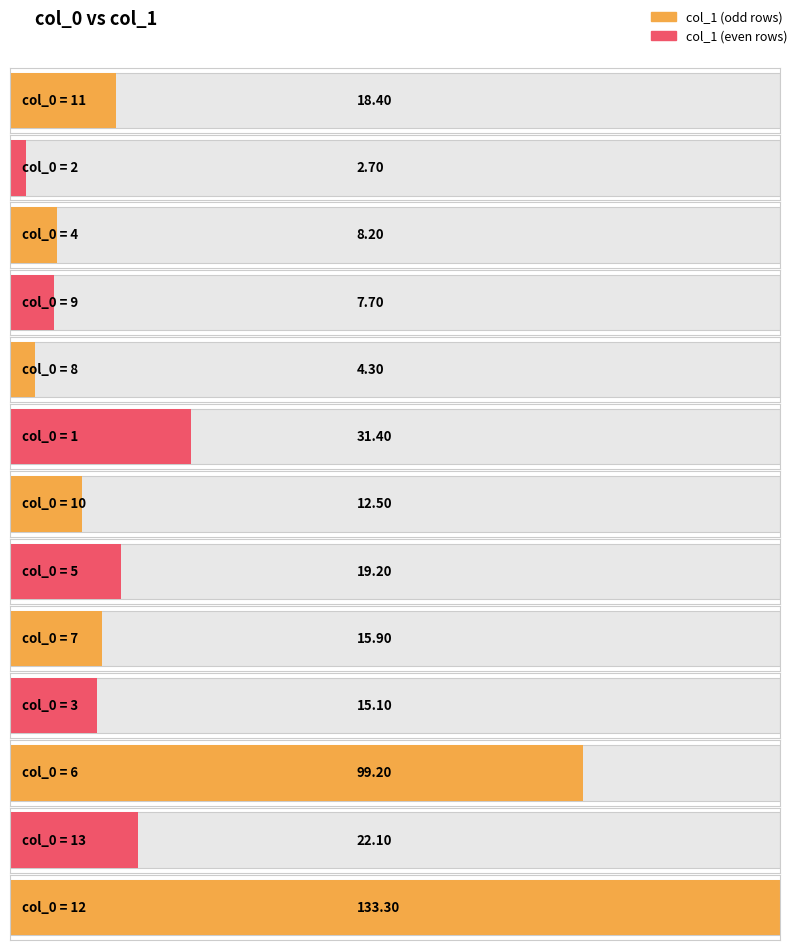

What is the label of the 6th bar from the right?

5